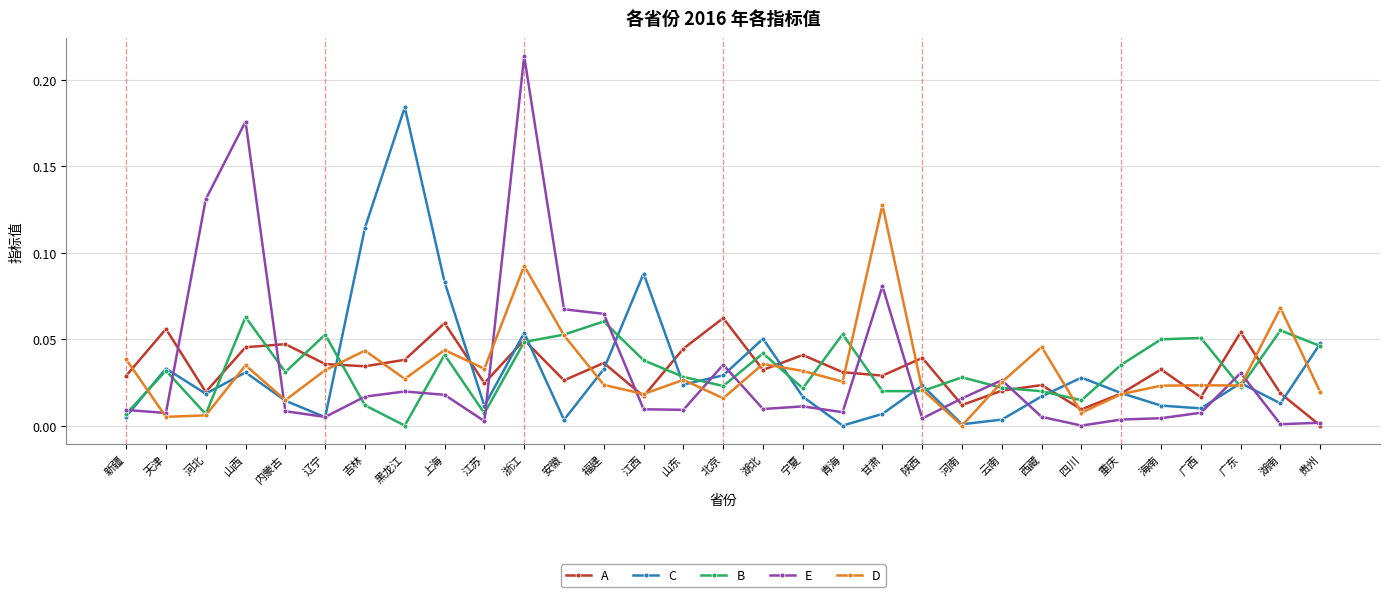

Does the chart have visible grid lines?

Yes